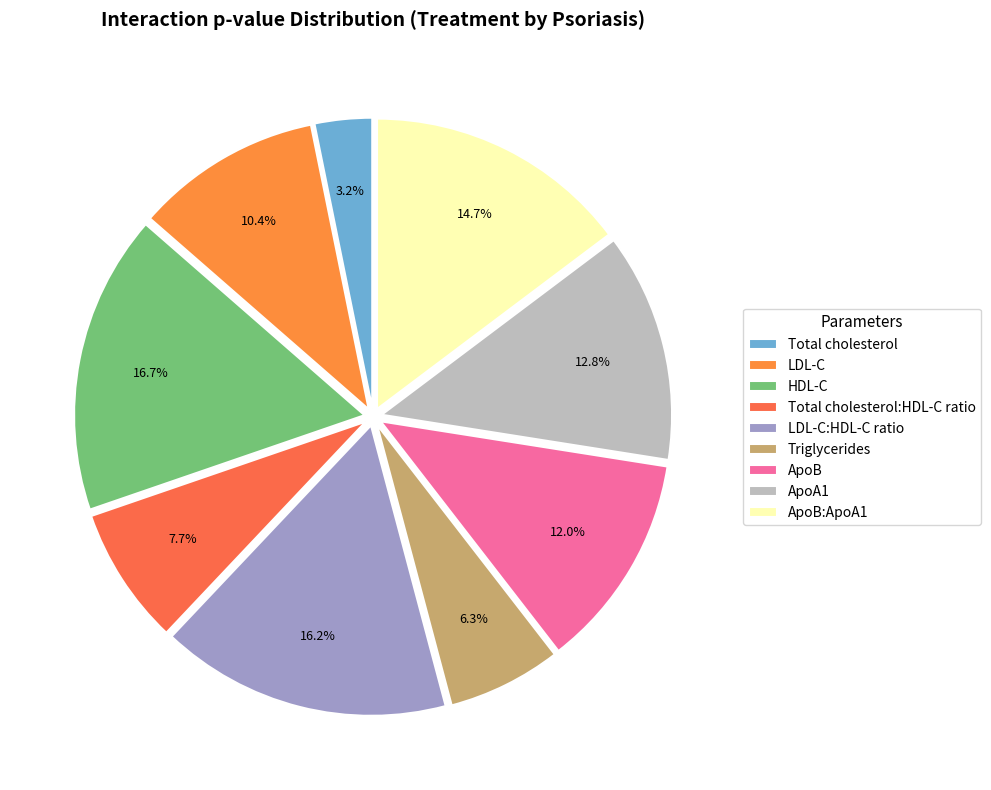

Count the number of slices in the pie.

9